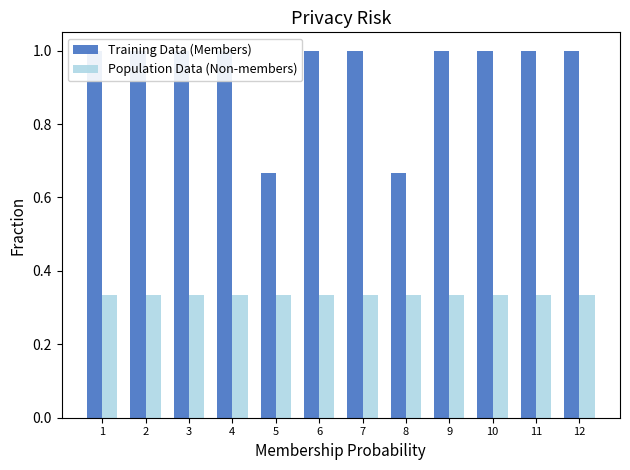

What are all the series names shown in the legend?

Training Data (Members), Population Data (Non-members)